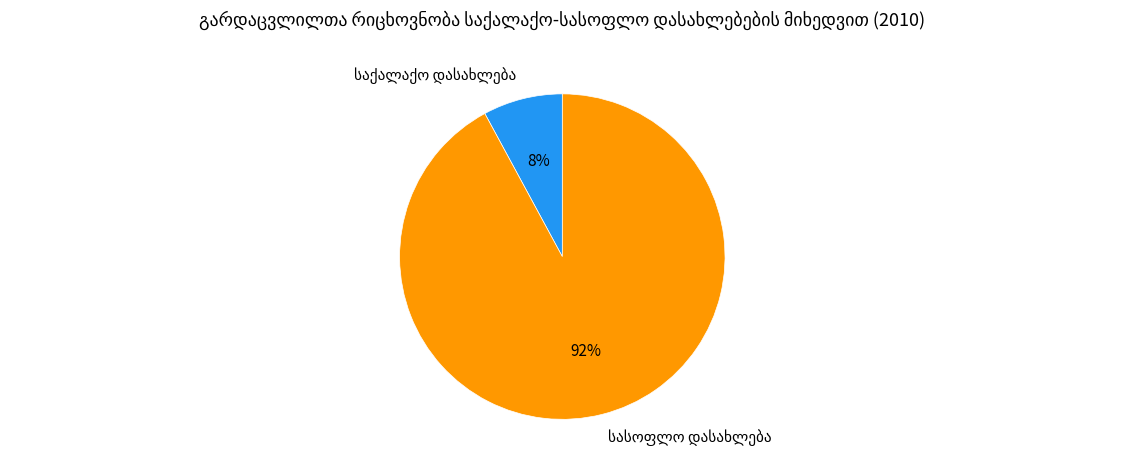

Is there any slice that represents more than half of the pie?

Yes